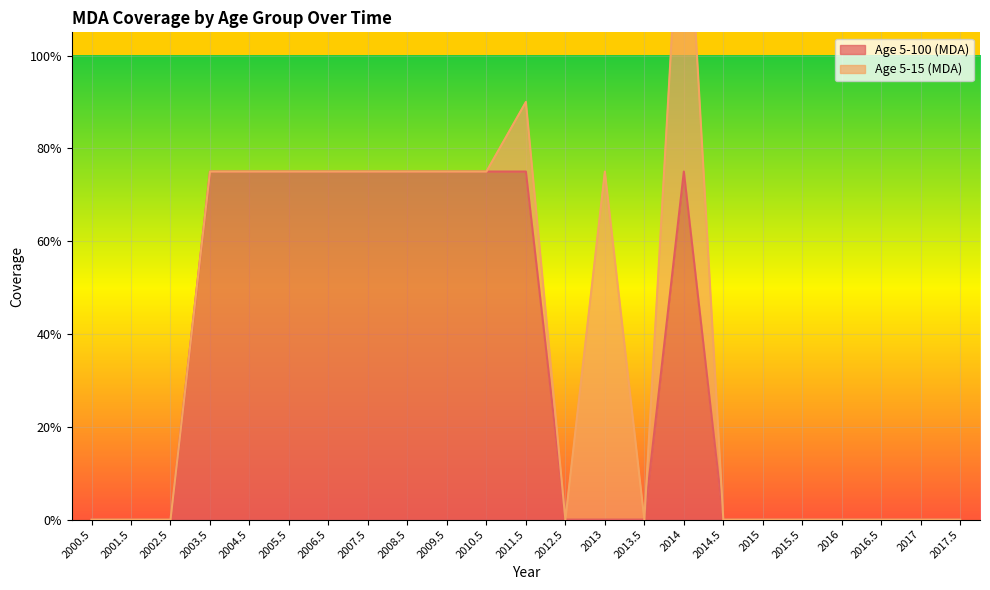

How many interior local peaks (higher than both neighbors) does the data have?

1